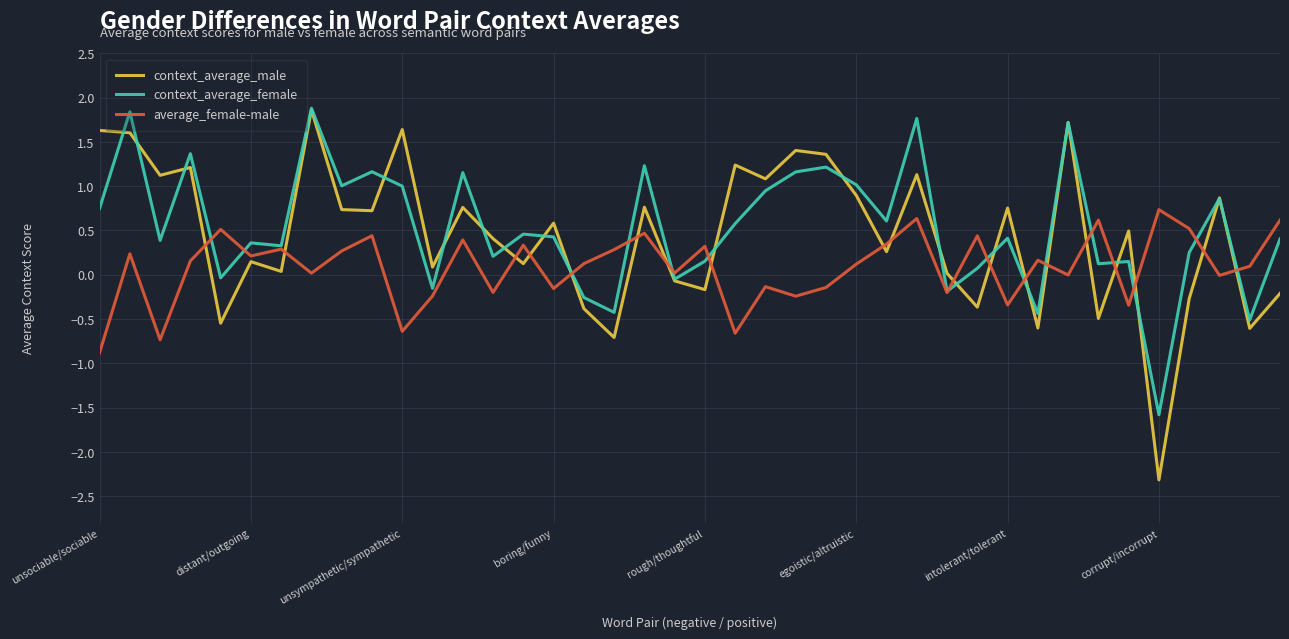

What is the smallest value displayed?

-2.3